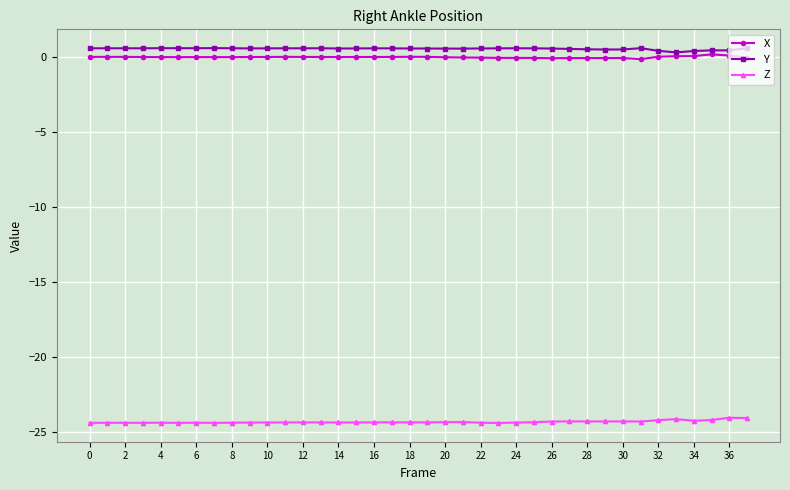

True or false: Y and Z intersect in this chart.

False